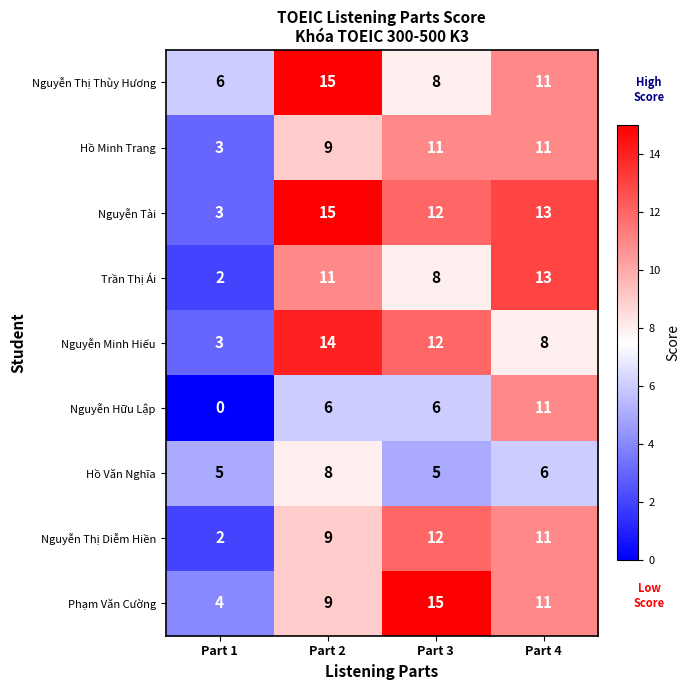

Count the Nguyễn Minh Hiếu values in the range 8 to 14.

3